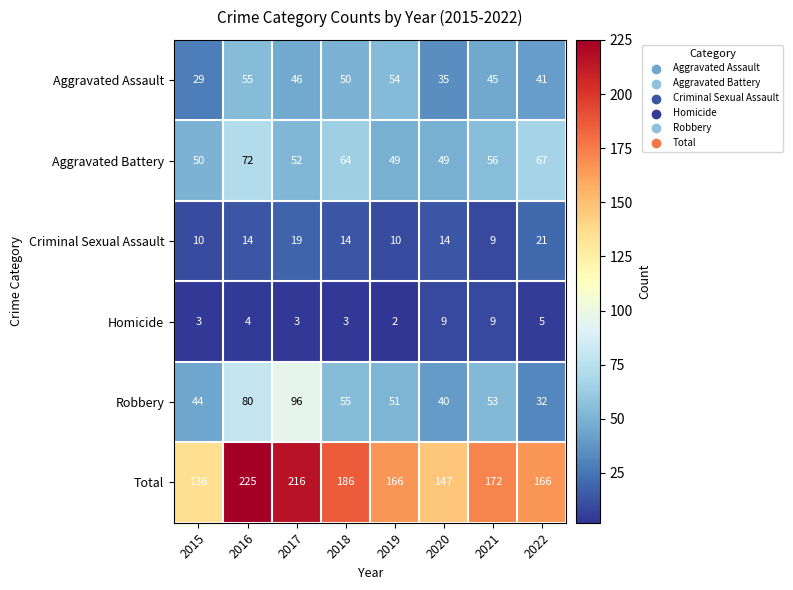

What is the difference between the highest and lowest values at 2020?

138